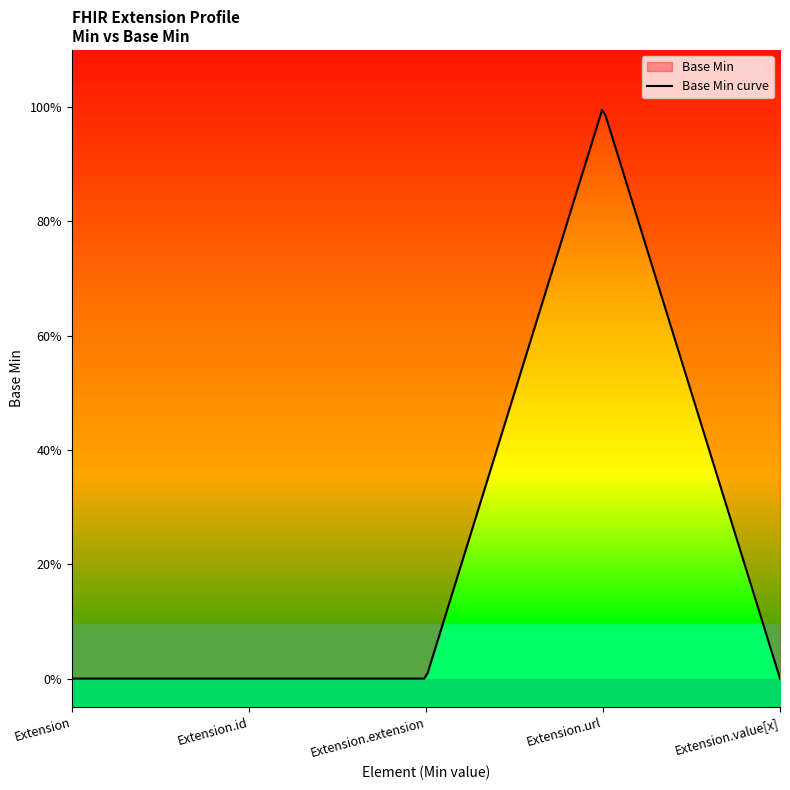

The chart shows a value of 0 at Extension.value[x]. True or false?

True